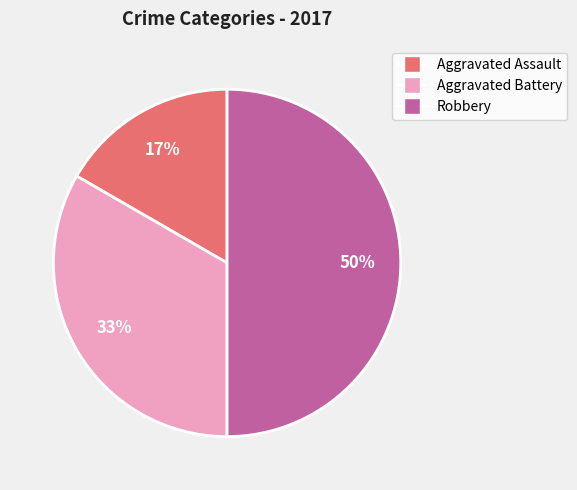

Count the number of slices in the pie.

3